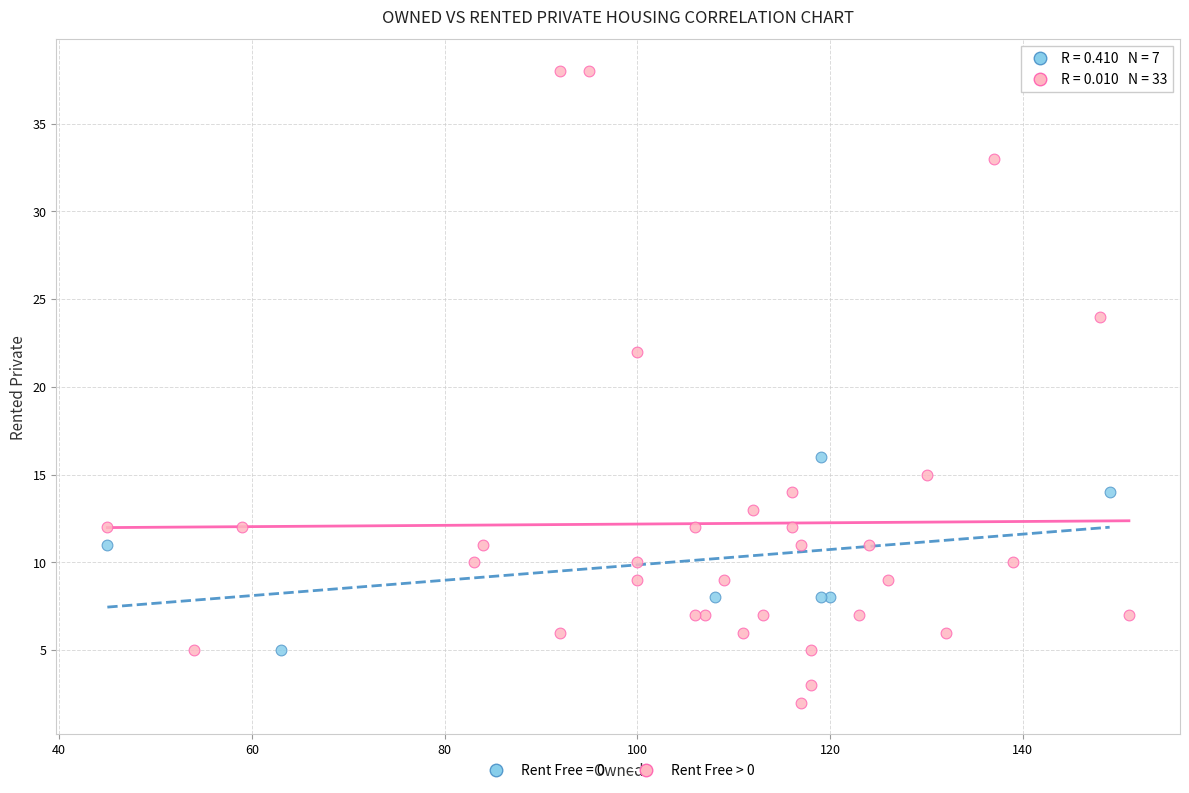

Which series contains the highest Y value?

Rent Free > 0